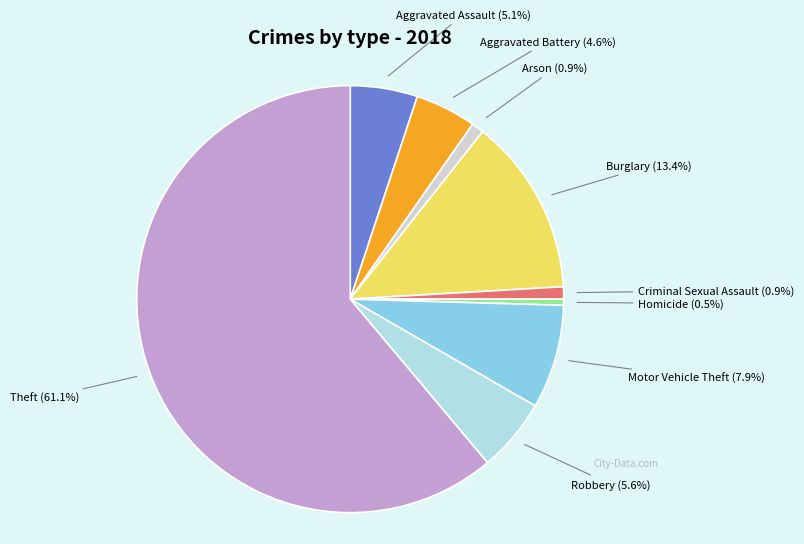

Is there a majority slice in this chart?

Yes